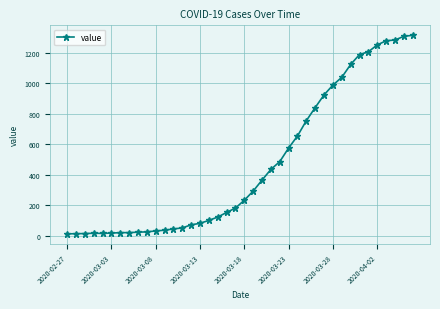

What is the maximum value shown in the chart?

1313